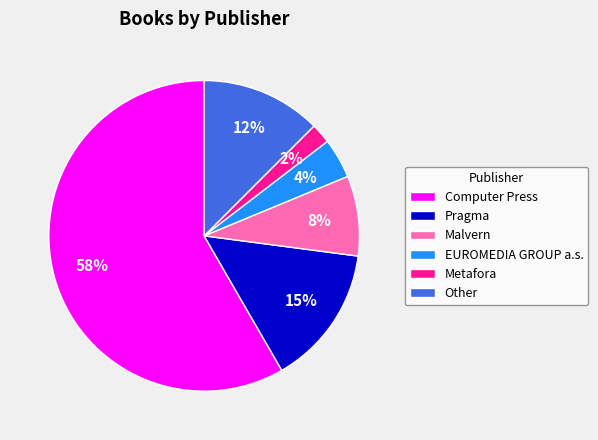

Is it true that Other is 12% of the pie?

True